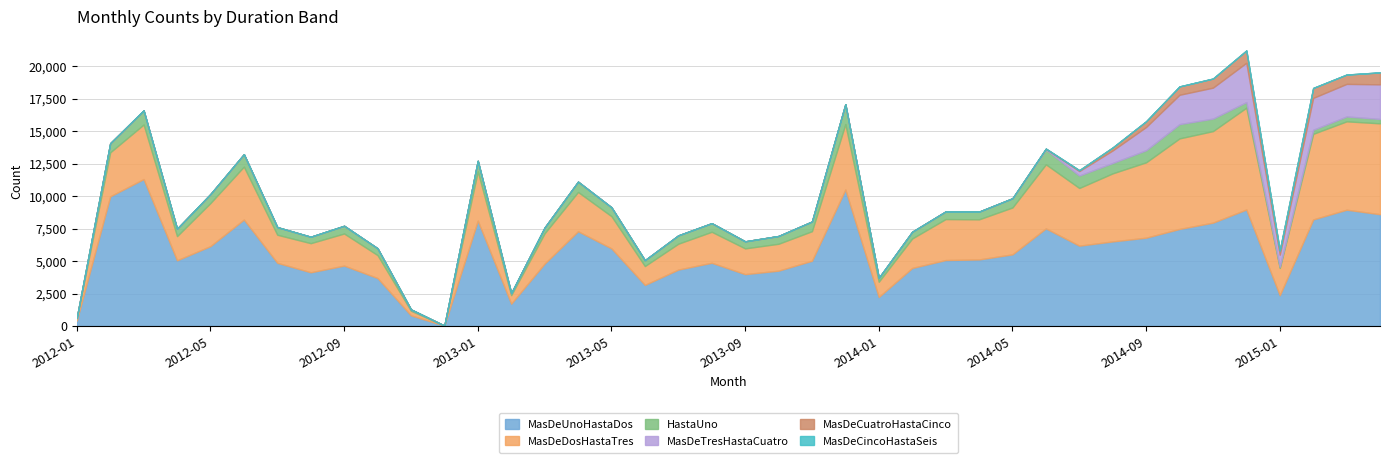

The MasDeDosHastaTres series shows 2272 at 2014-02. True or false?

True